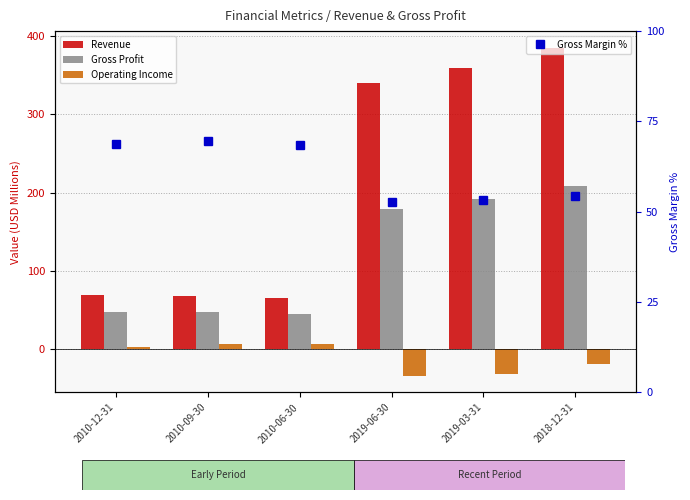

Which category has the lowest value in the Gross Margin % series?

2019-06-30